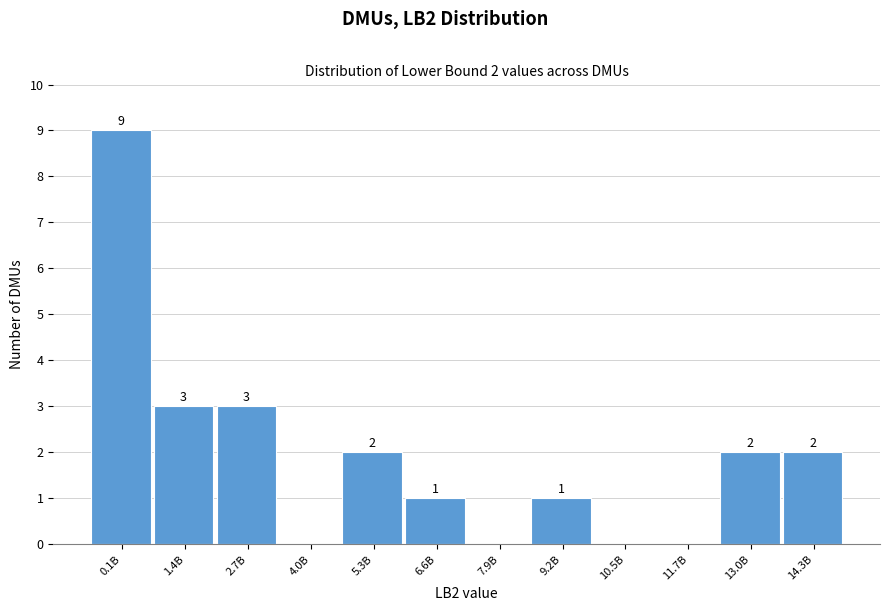

Reading left to right, transcribe all the data shown in this chart.

0.1B=9	1.4B=3	2.7B=3	4.0B=0	5.3B=2	6.6B=1	7.9B=0	9.2B=1	10.5B=0	11.7B=0	13.0B=2	14.3B=2